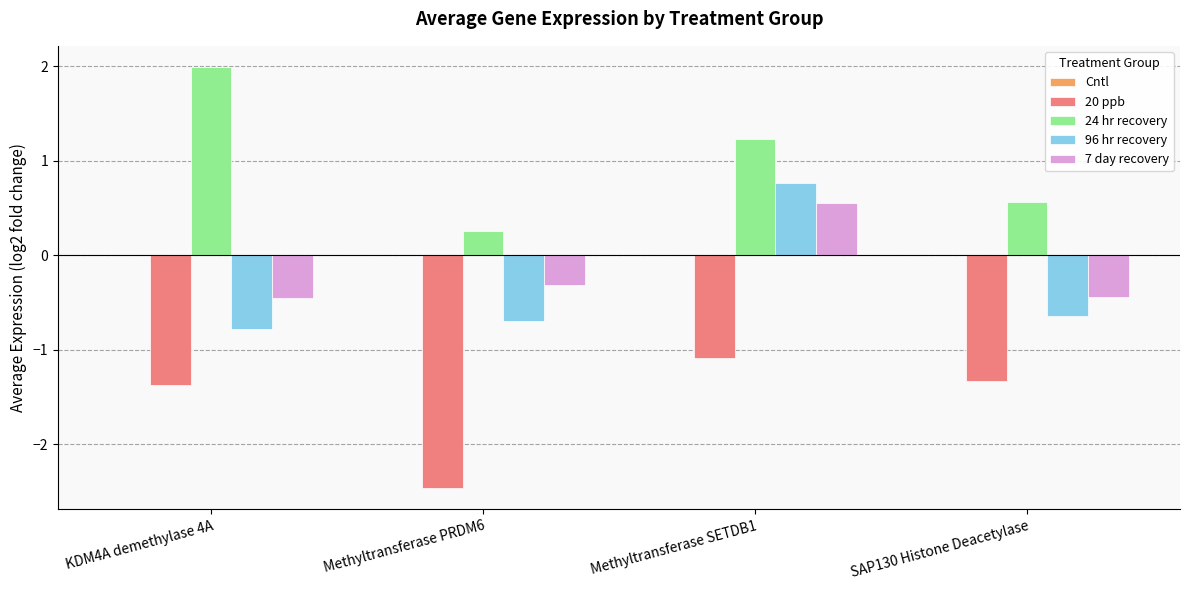

Which series has the widest spread of values?

24 hr recovery